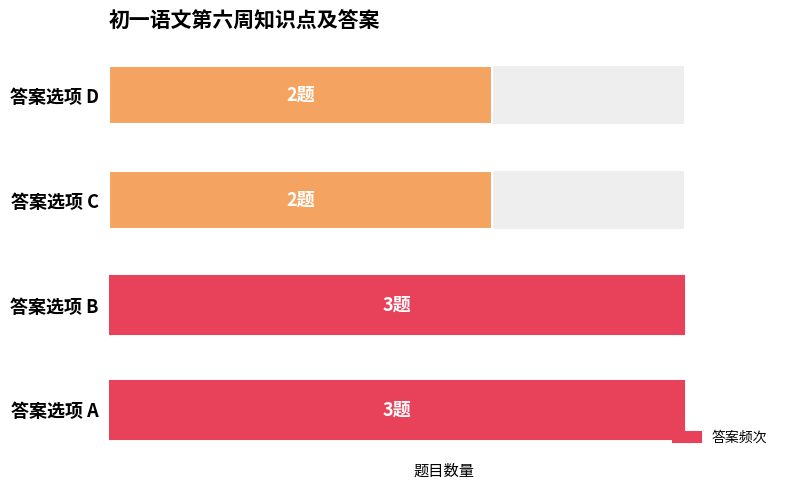

Does the chart contain any negative values?

No